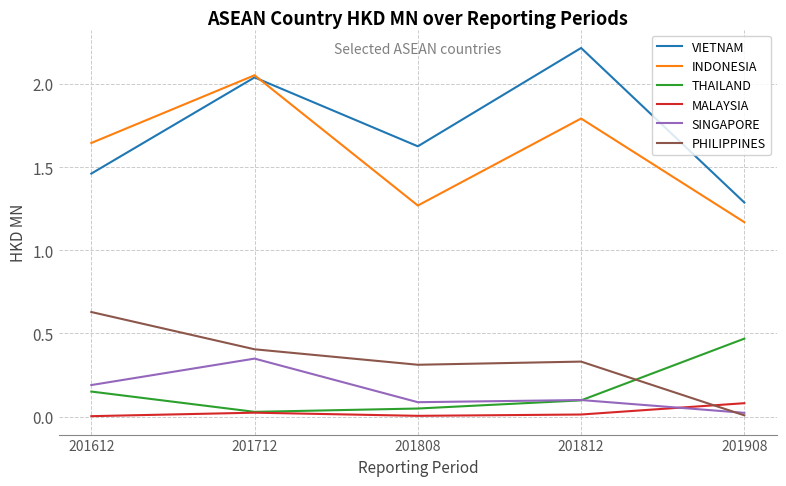

At which category does SINGAPORE reach its first local peak?

201712